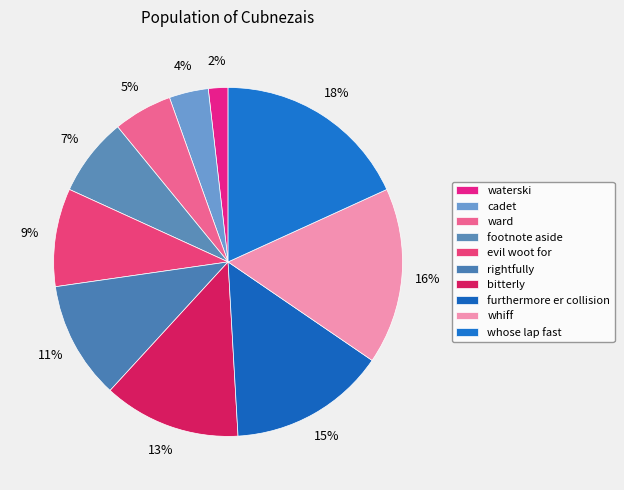

How many segments does this pie chart have?

10